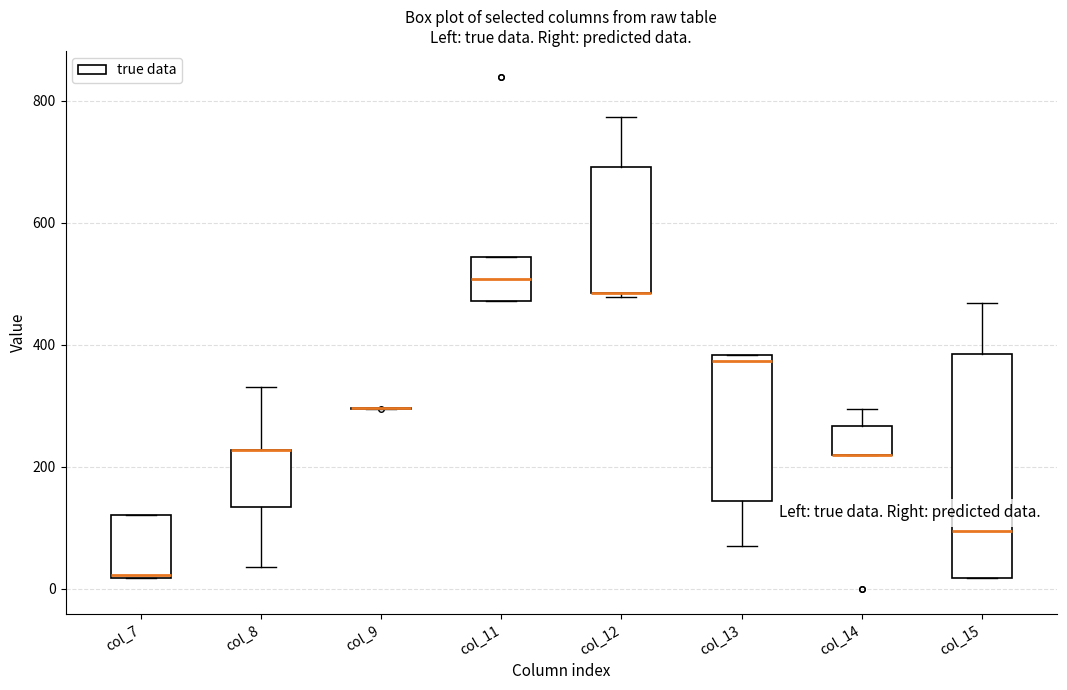

Reading left to right, transcribe this box plot: for each box, give where its median line is, the range the box spans, and where its two whiskers end, as read against the y-axis. The values are not printed on the chart, so give them approximately, as read against the axis.

col_7: median 20, box 20 to 120, whiskers 20 to 120
col_8: median 220 (drawn on the box's upper edge), box 140 to 220, whiskers 40 to 340
col_9: box collapsed to a line at 300, whiskers 300 to 300
col_11: median 500, box 480 to 540, whiskers 480 to 540
col_12: median 480 (drawn on the box's lower edge), box 480 to 700, whiskers 480 (just below the box's lower edge) to 780
col_13: median 380 (just below the box's upper edge), box 140 to 380, whiskers 80 to 380
col_14: median 220 (drawn on the box's lower edge), box 220 to 260, whiskers 220 to 300
col_15: median 100, box 20 to 380, whiskers 20 to 460